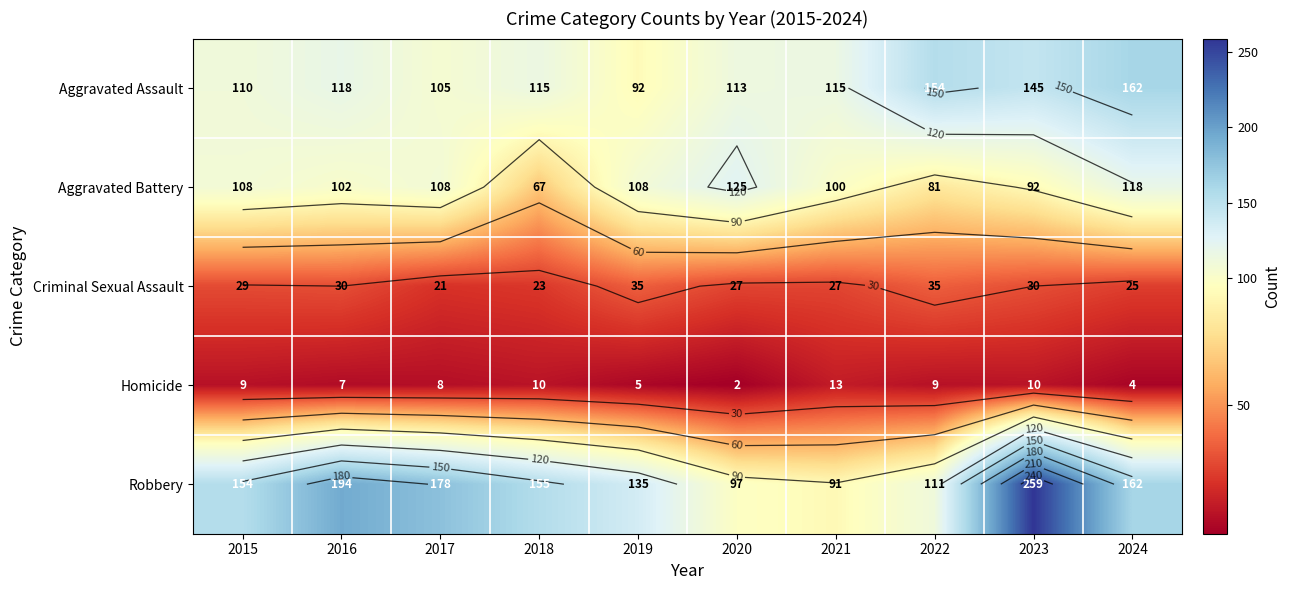

What is the smallest value displayed?

2